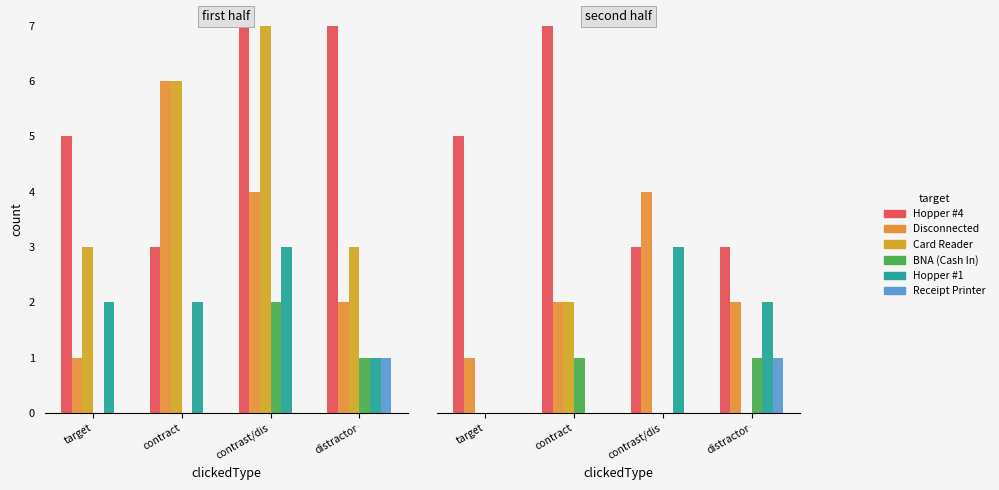

Between target and distractor, which series saw the biggest shift?

Hopper #4